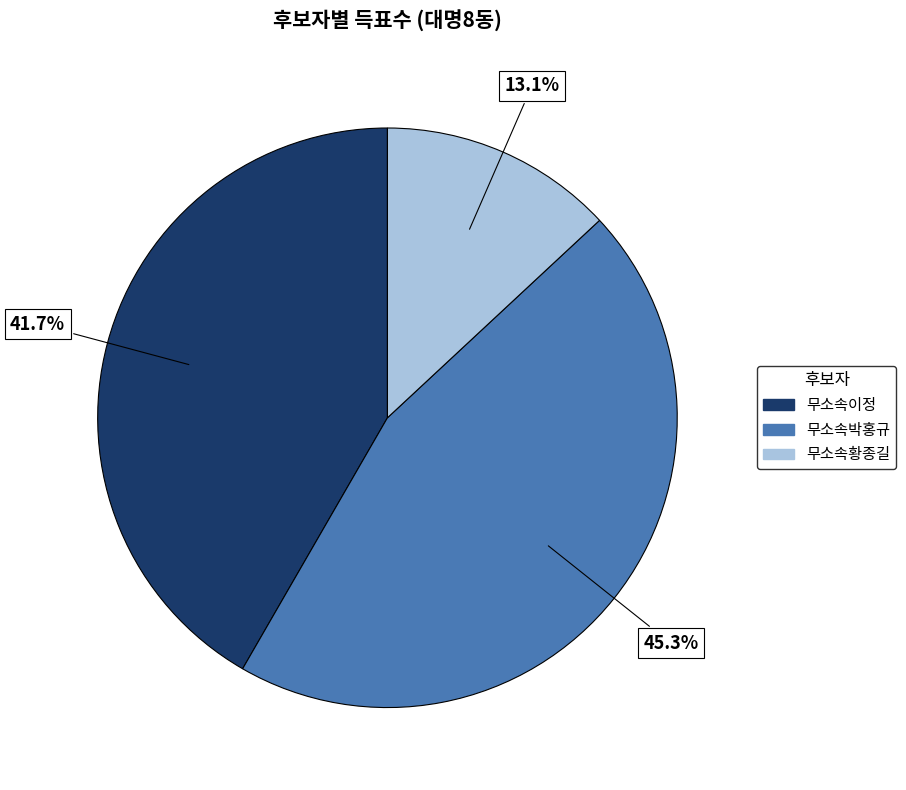

What portion of the pie excludes 무소속이정?

58.3%